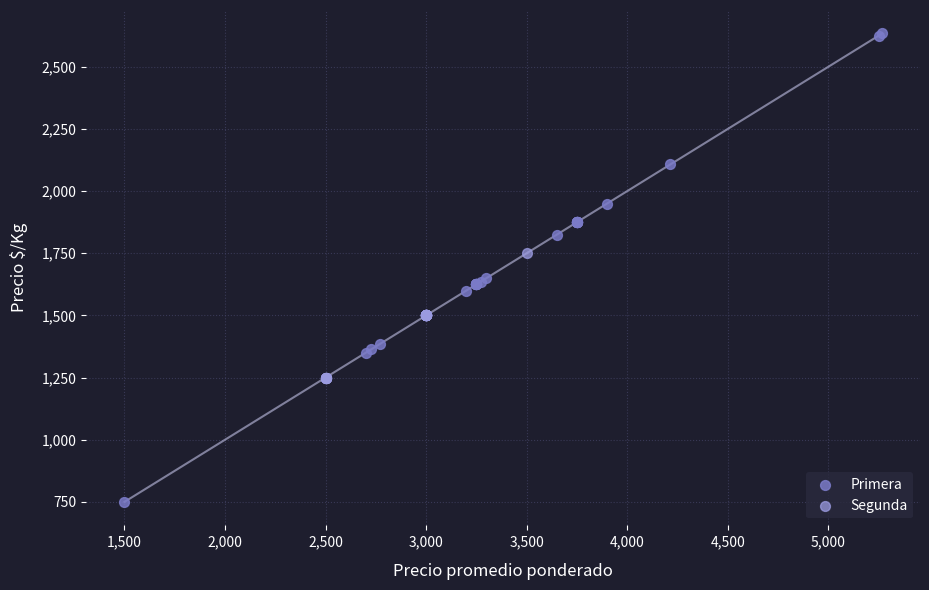

Which series reaches the minimum Y coordinate?

Primera